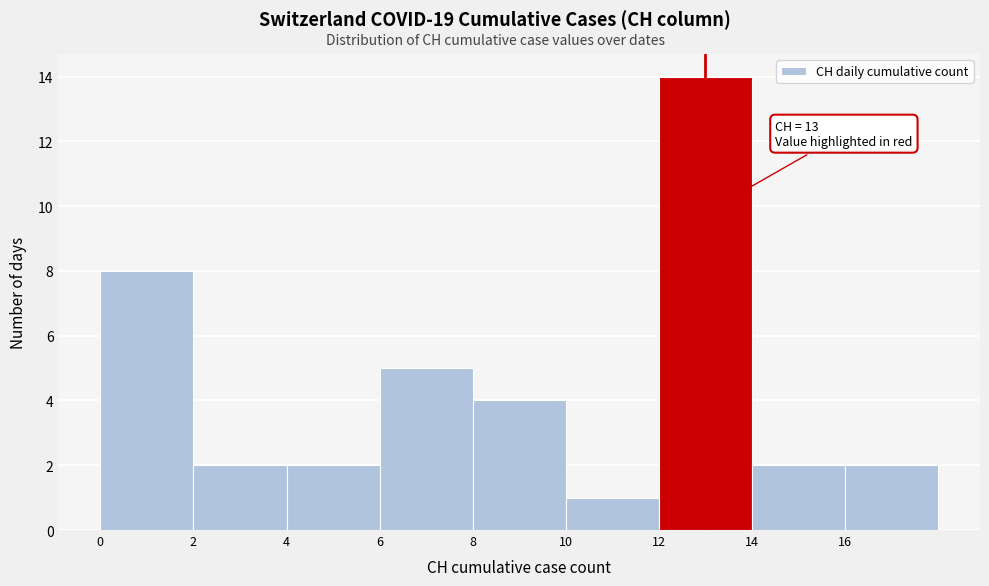

Over which range of the x-axis is the bar tallest?

12 to 14